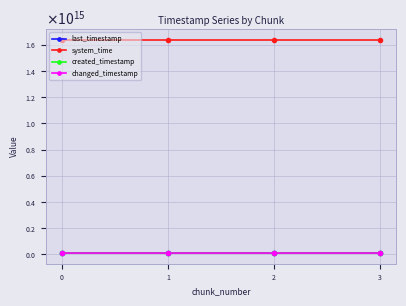

What is the sum of the created_timestamp values at 3 and 2?

21020595497328